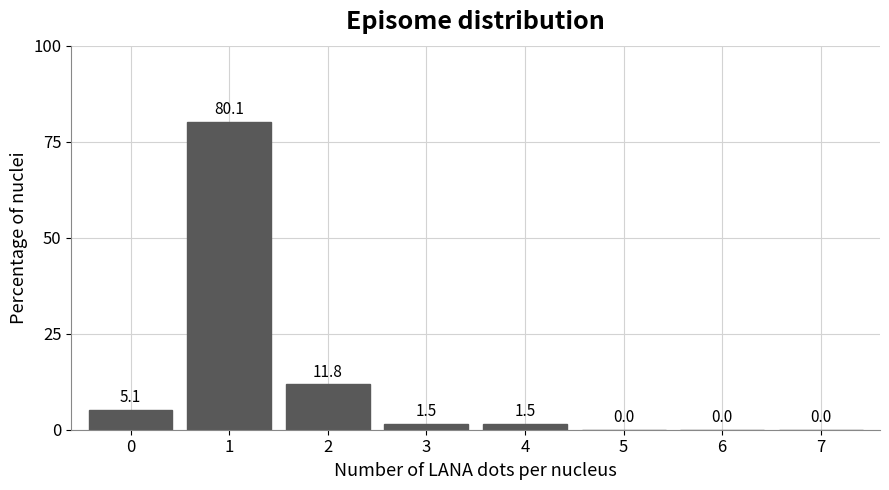

Reading left to right, extract all data points from this chart.

0=5.1	1=80.1	2=11.8	3=1.5	4=1.5	5=0.0	6=0.0	7=0.0